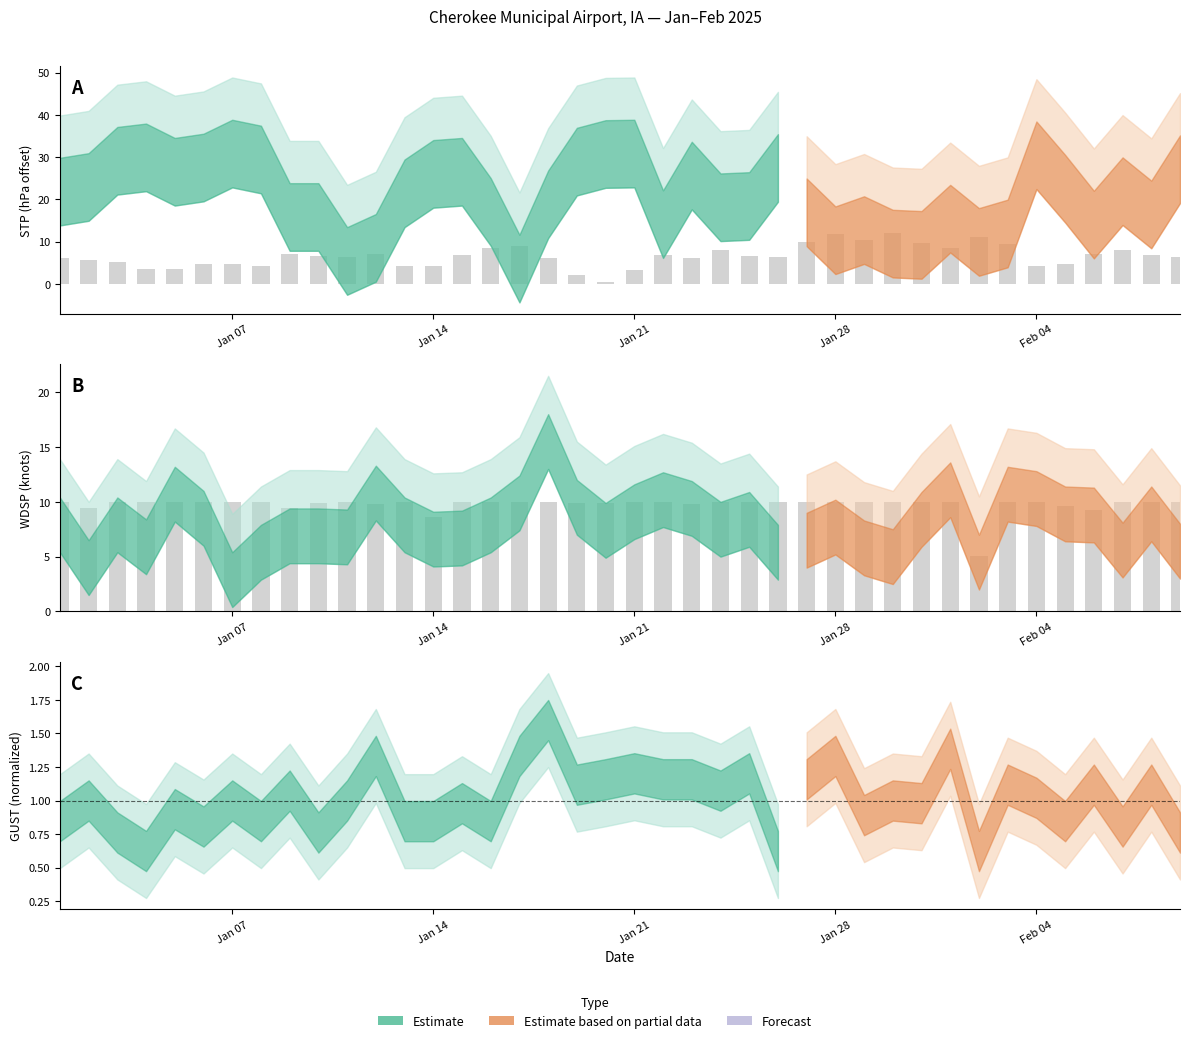

How many bars are there in total?

80